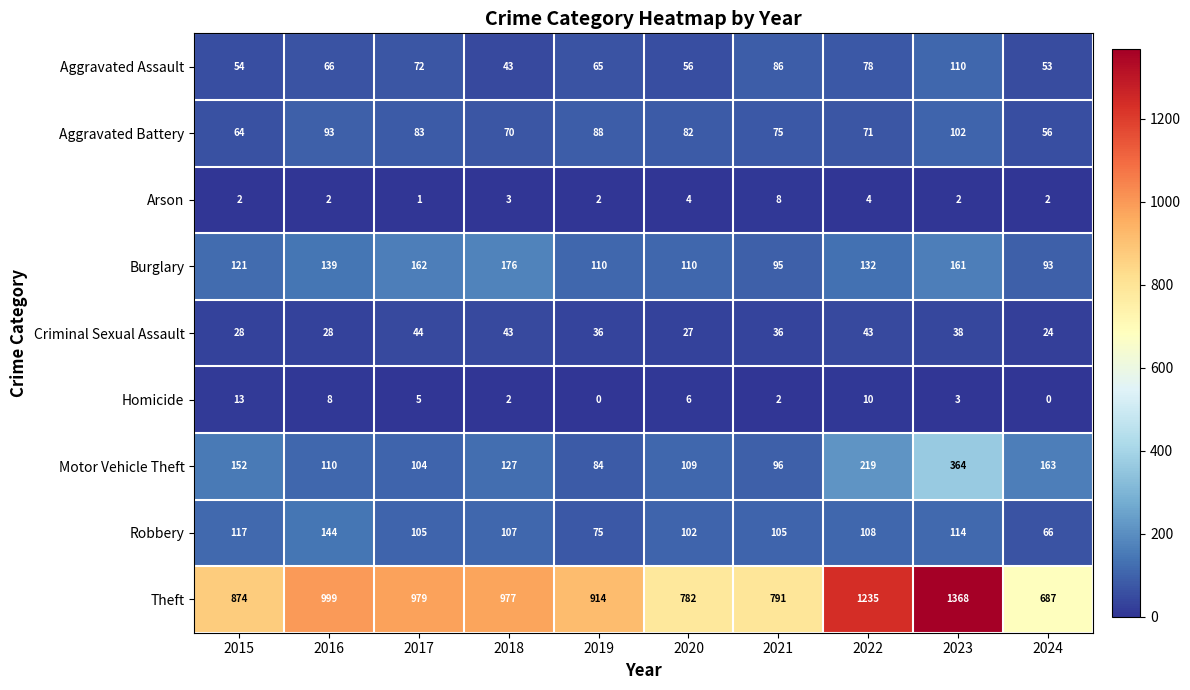

Rank the series at 2024 from lowest to highest value.

Homicide, Arson, Criminal Sexual Assault, Aggravated Assault, Aggravated Battery, Robbery, Burglary, Motor Vehicle Theft, Theft